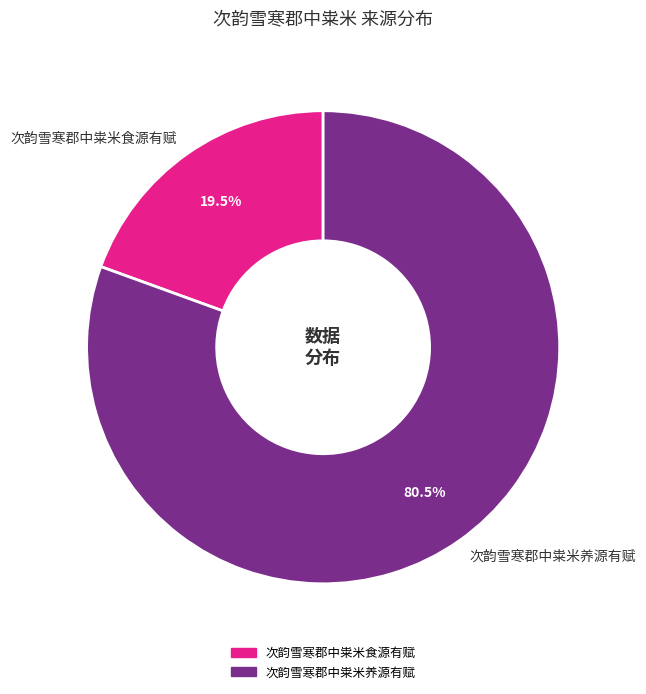

To the nearest percent, what is the combined percentage of 次韵雪寒郡中粜米养源有赋 and 次韵雪寒郡中粜米食源有赋?

100%